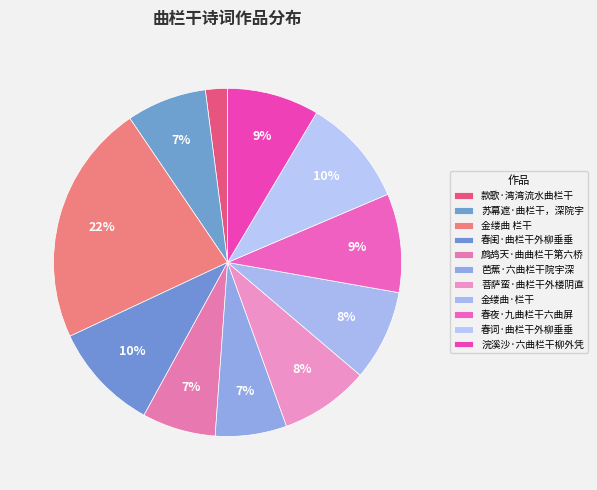

How many segments does this pie chart have?

11